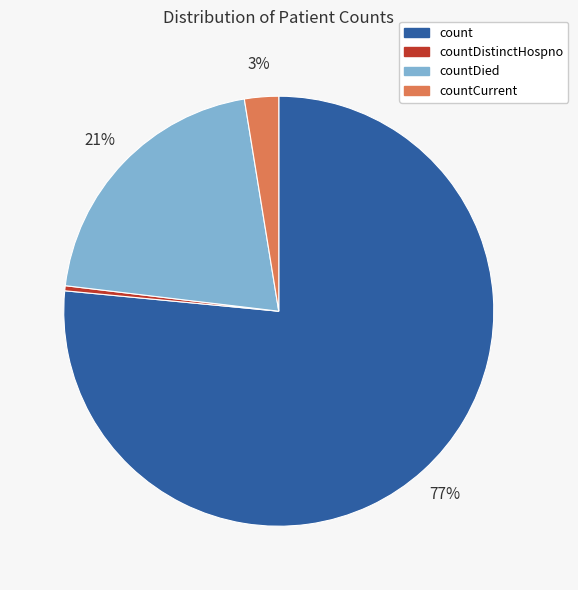

To the nearest percent, what is the difference between the largest and smallest slice percentages?

76%